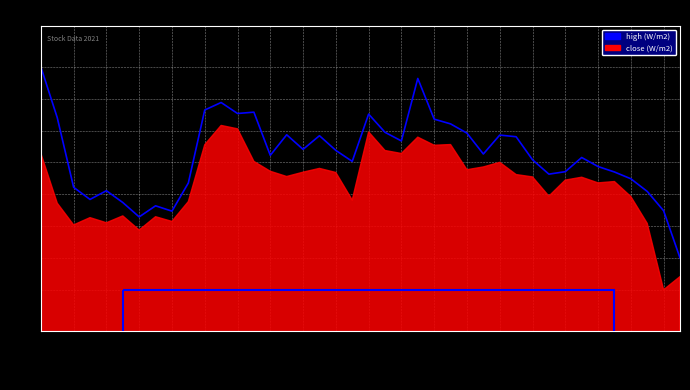

What position from the left is 2021-08-23?

40